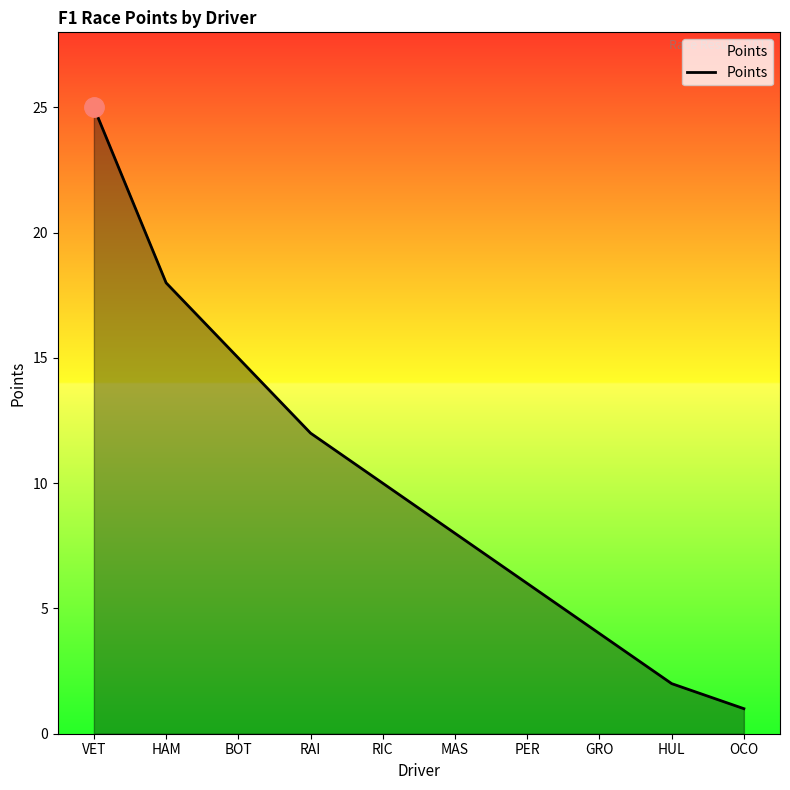

What position from the left is MAS?

6